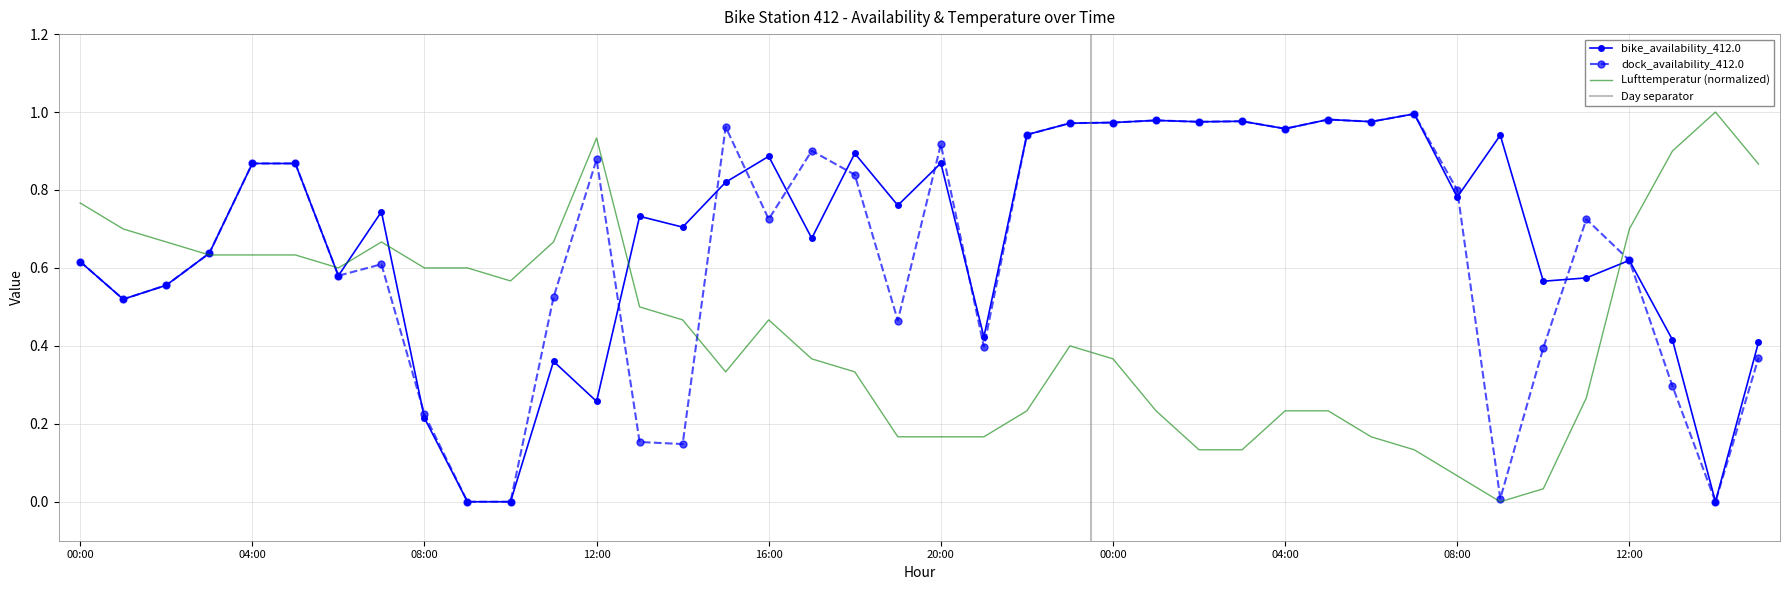

Is the value of bike_availability_412.0 at 08:00 greater than the value of Lufttemperatur at 06:00?

No